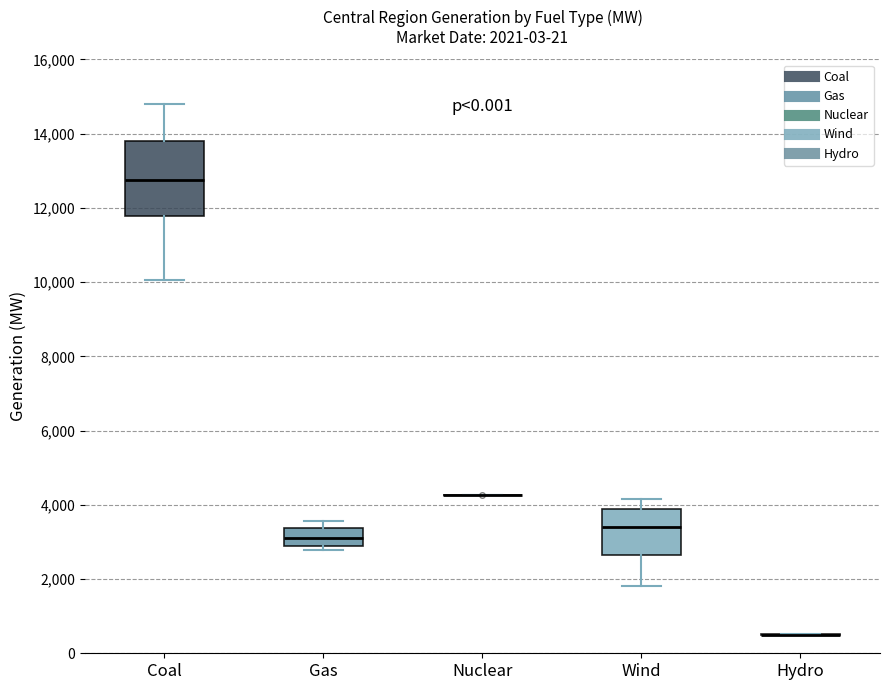

Comparing the boxes themselves (not the whiskers), which one is the tallest?

Coal